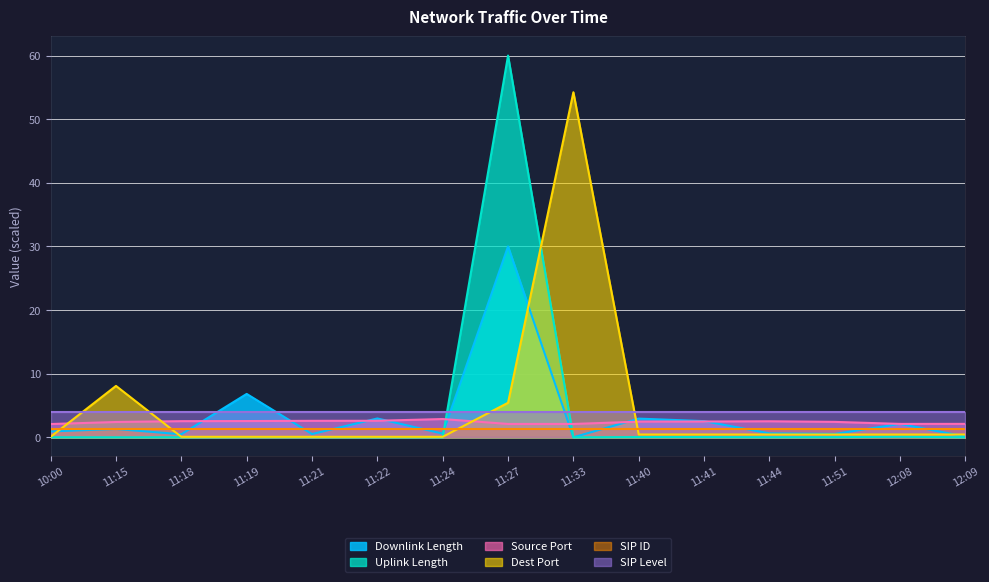

At which label does sport reach its peak?

11:24